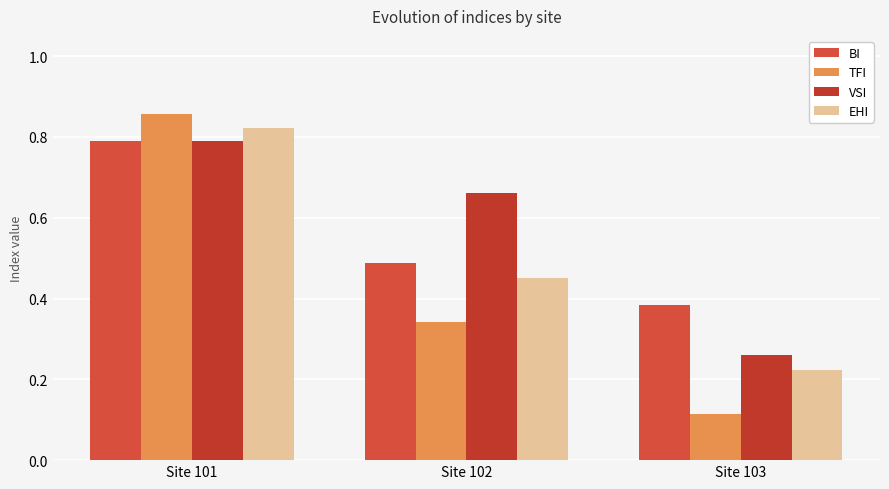

How many groups of bars are there?

3